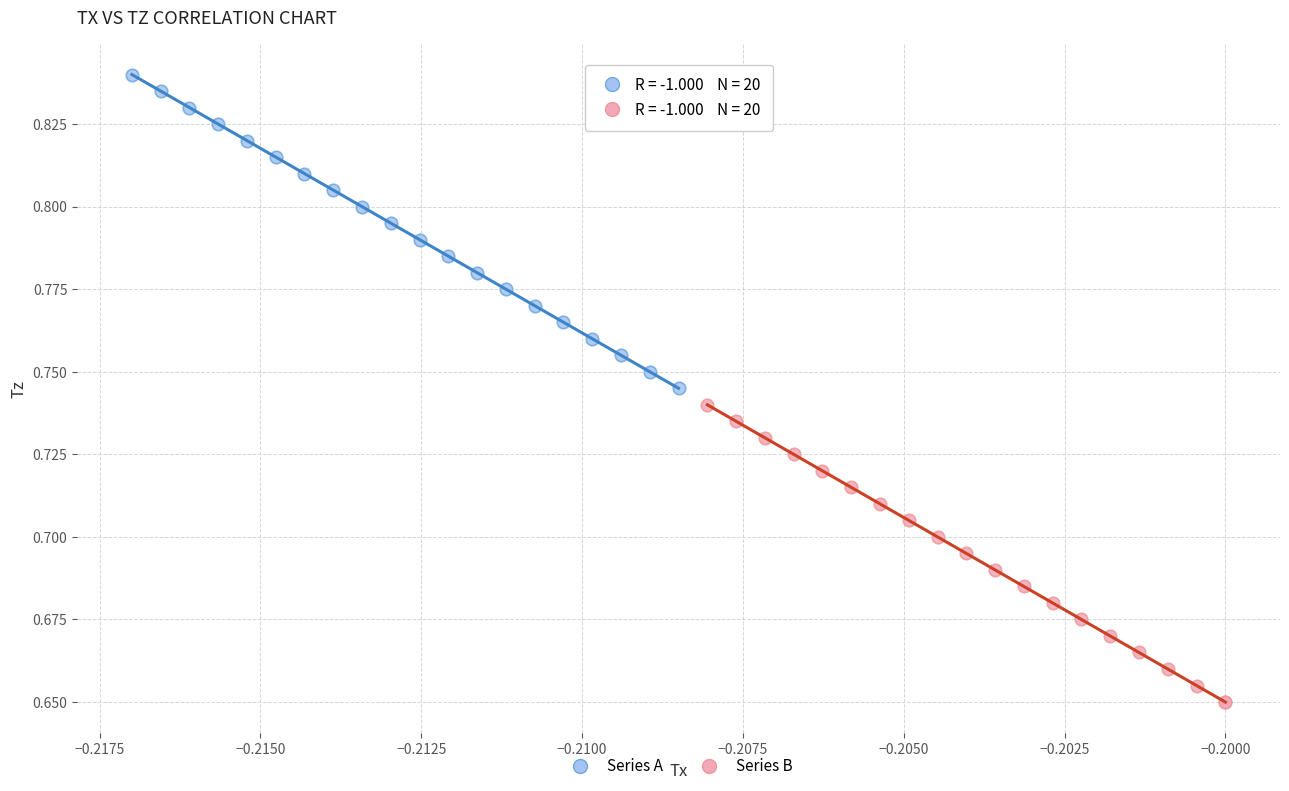

Which series reaches the maximum Y coordinate?

Series A